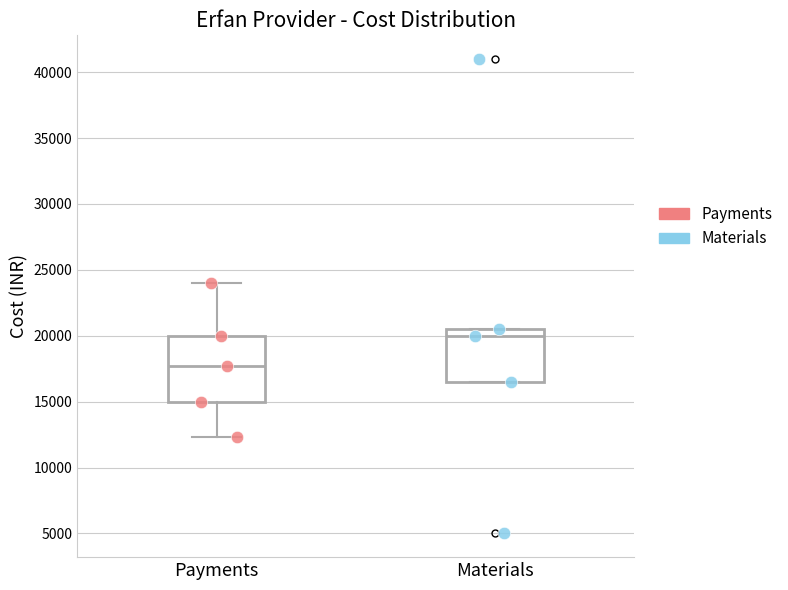

Where does the lower whisker of the box for Payments end on the y-axis? The values are not printed on the chart, so give them approximately, as read against the axis.

12500